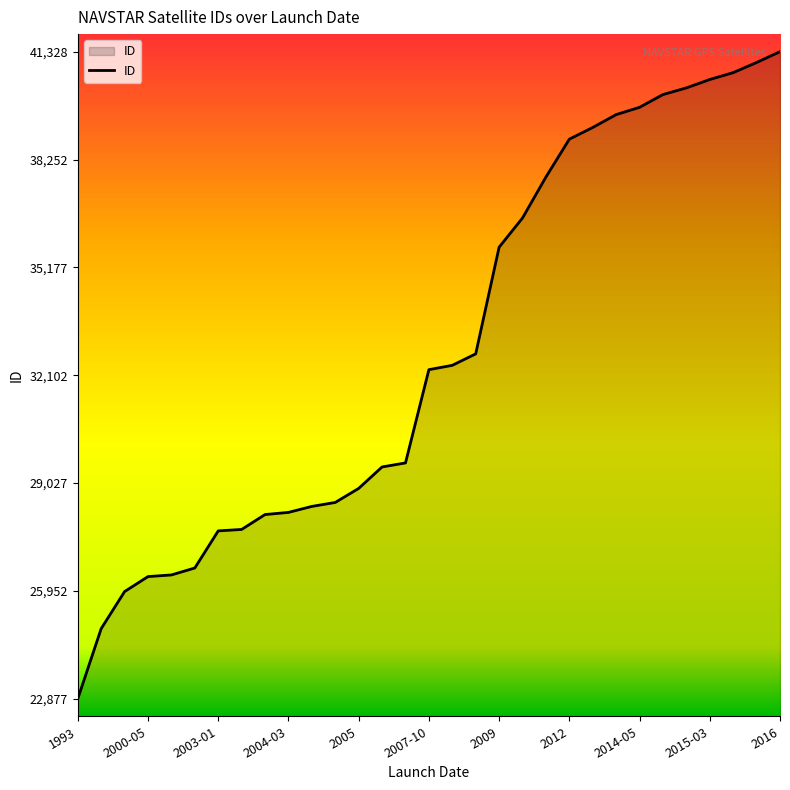

What is the difference between the maximum and minimum values?

18451